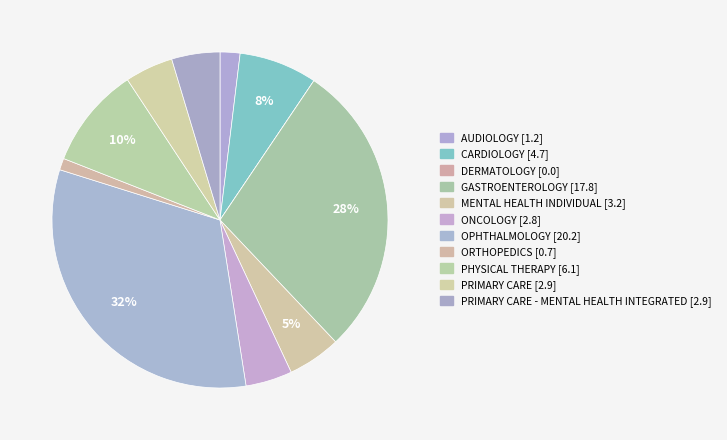

Rank the categories by value from highest to lowest.

OPHTHALMOLOGY, GASTROENTEROLOGY, PHYSICAL THERAPY, CARDIOLOGY, MENTAL HEALTH INDIVIDUAL, PRIMARY CARE, PRIMARY CARE - MENTAL HEALTH INTEGRATED, ONCOLOGY, AUDIOLOGY, ORTHOPEDICS, DERMATOLOGY